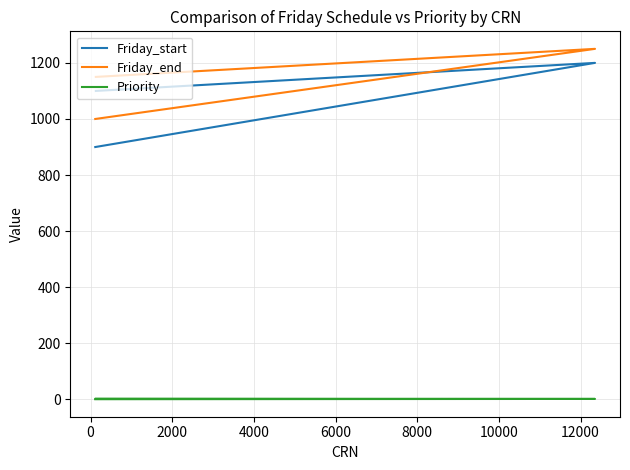

Which series has the widest spread of values?

Friday_start